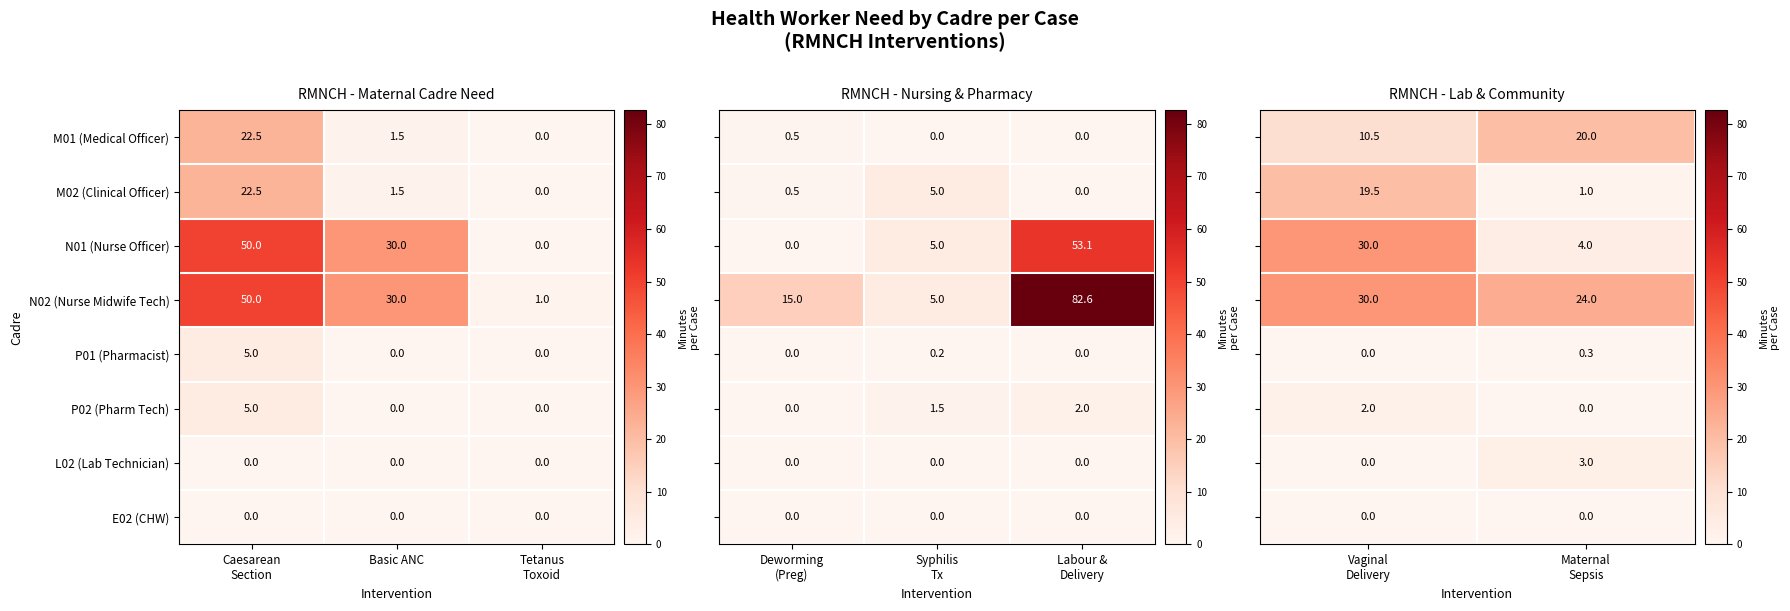

True or false: M01 (Medical Officer) has a value of 1.5 at Basic ANC.

True